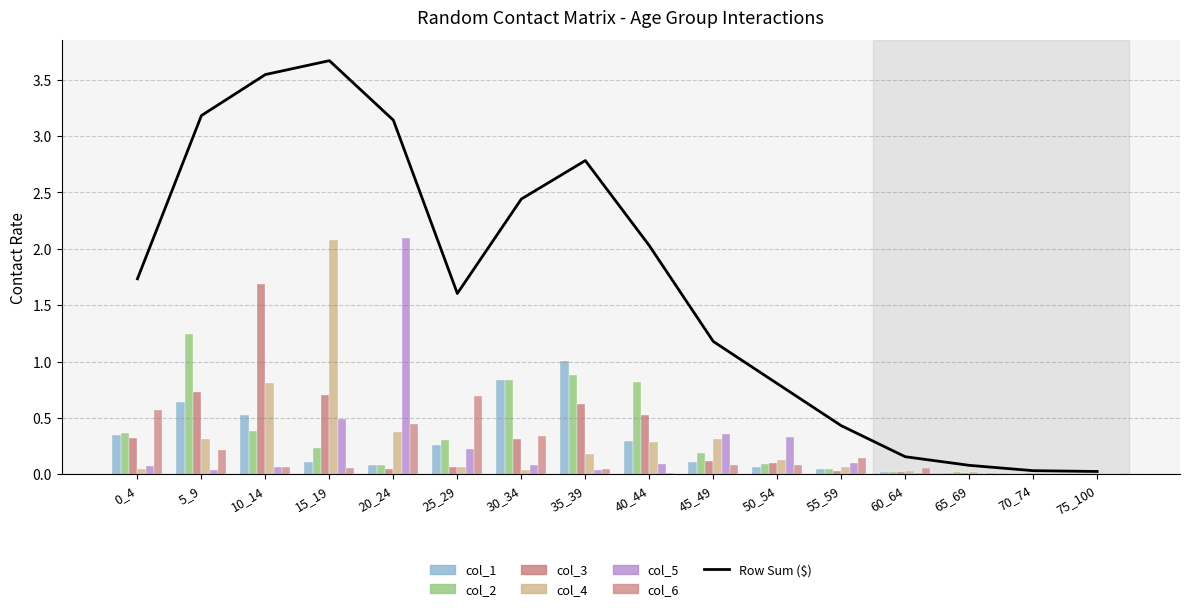

Where is col_1 nearest to the value 0?

70_74